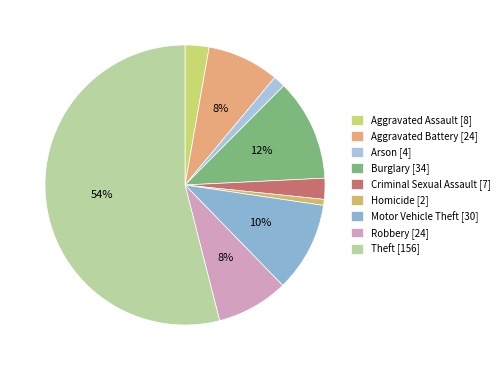

Is the sum of Aggravated Assault and Burglary greater than half?

No